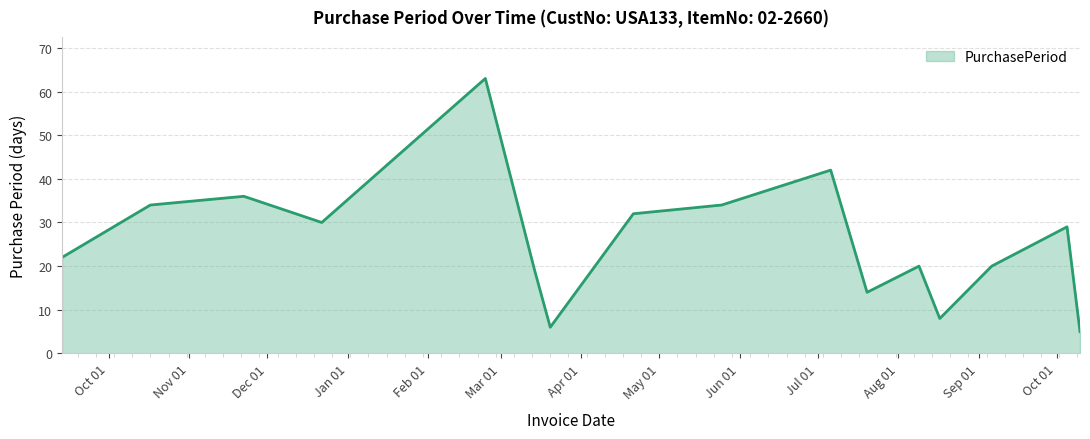

What is the difference between the maximum and minimum values?

58